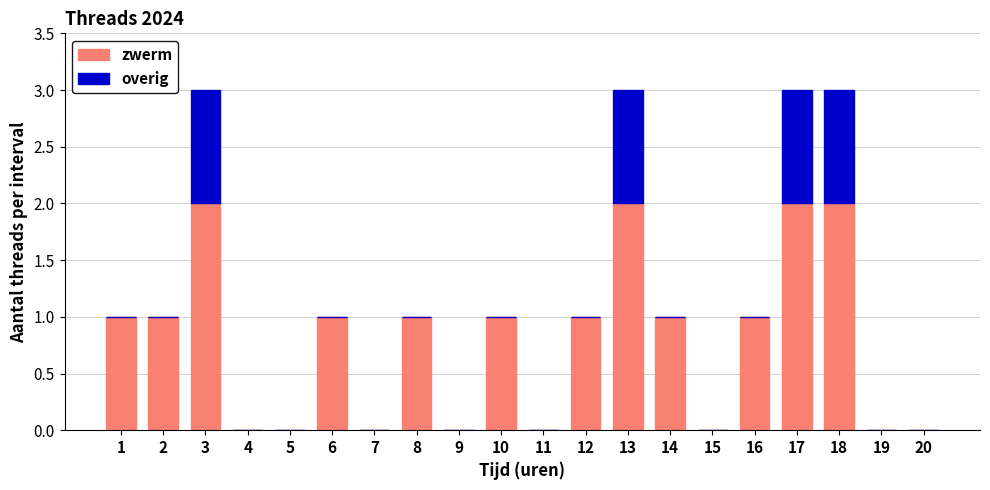

Does the chart contain stacked bars?

Yes